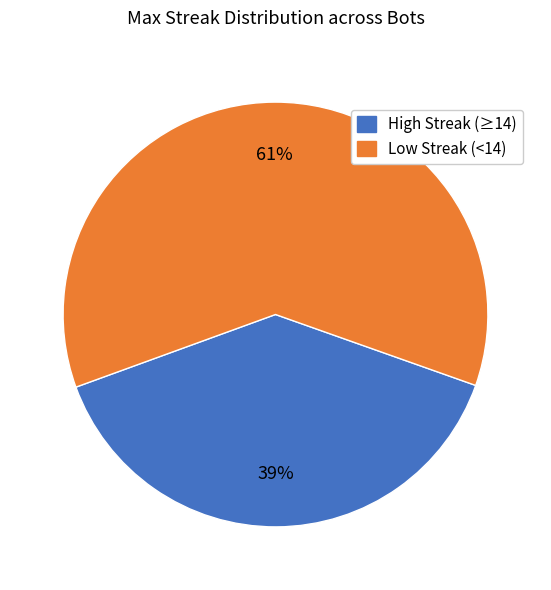

To the nearest percent, what is the average slice percentage?

50%